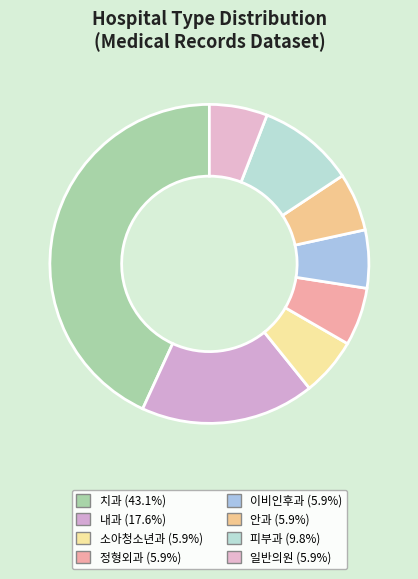

How many slices are in this pie chart?

8